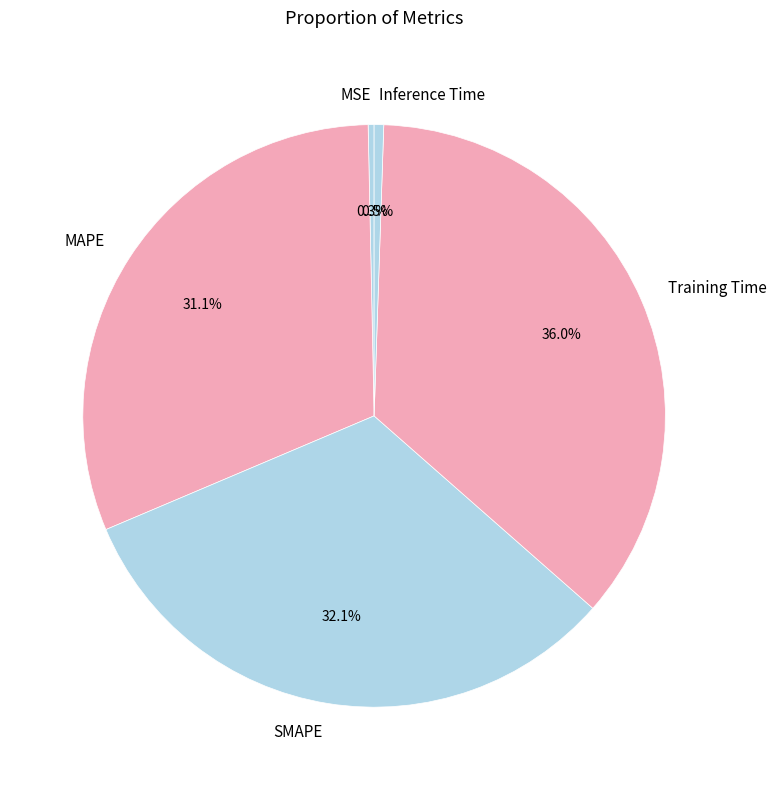

To the nearest percent, what portion does SMAPE represent?

32%